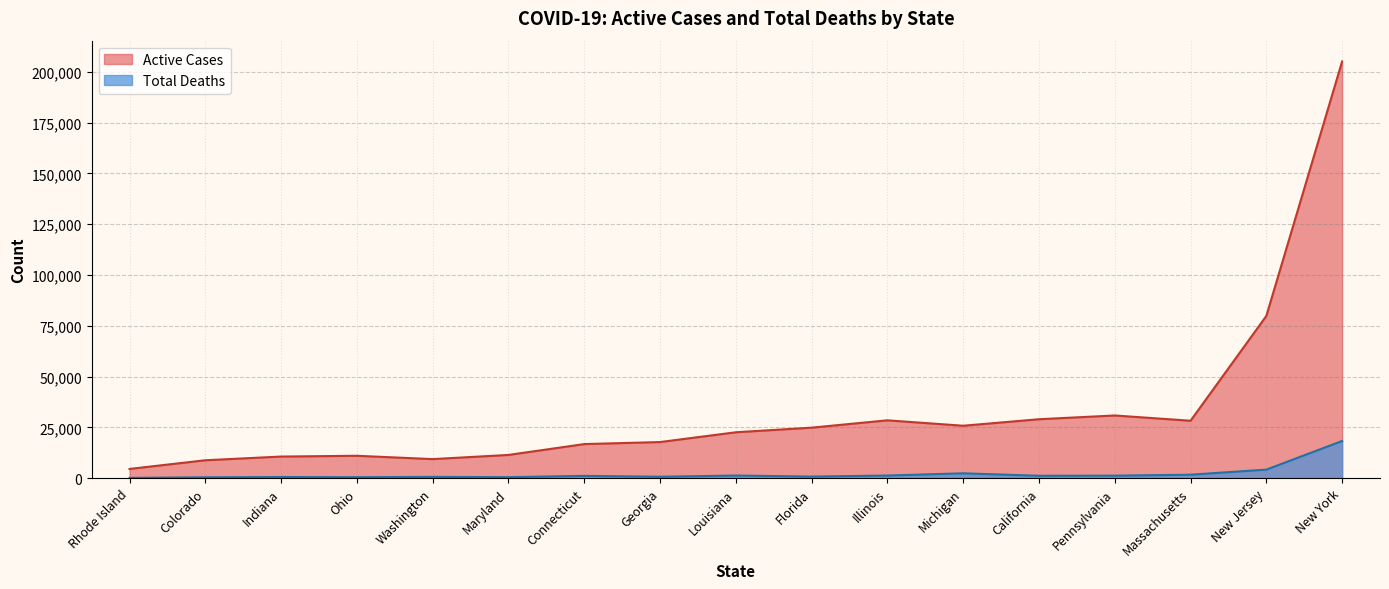

What is the maximum value shown in the chart?

205030